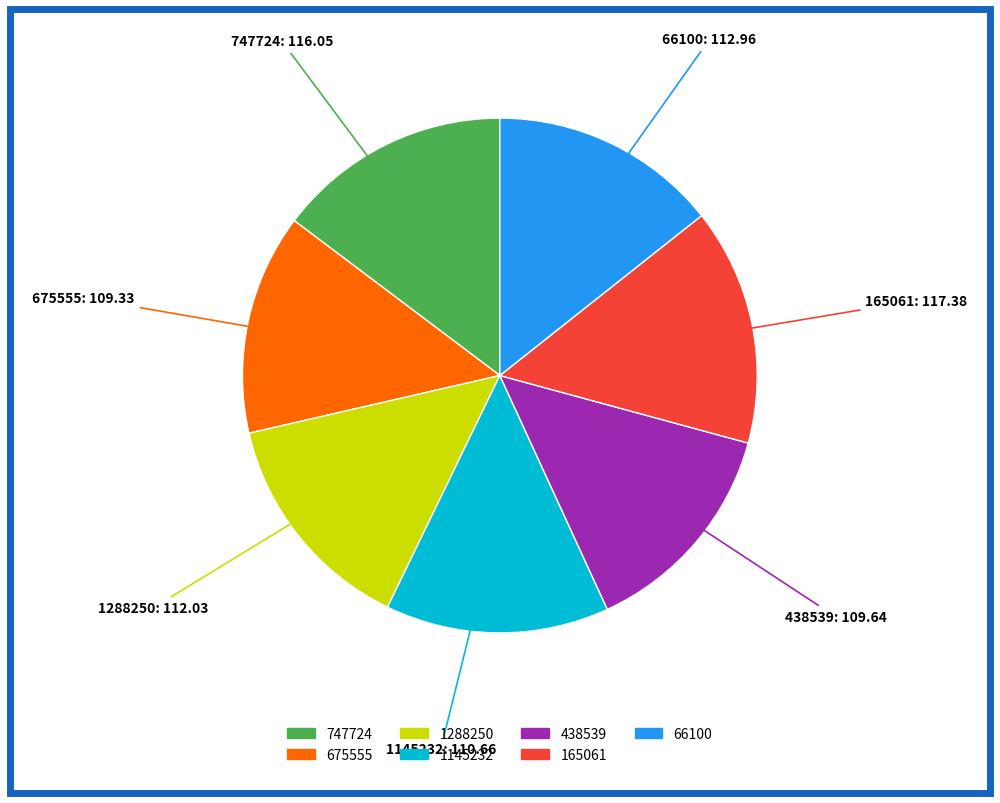

Does any single category account for the majority?

No